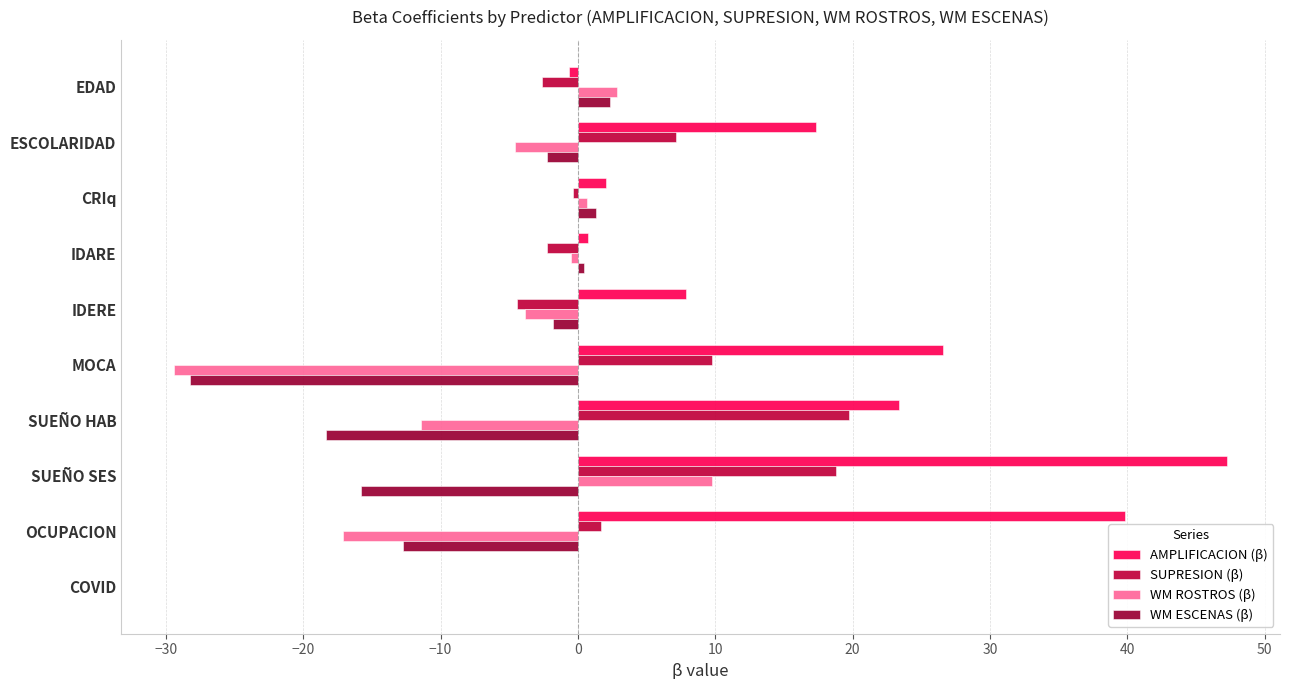

At how many categories does at least one series exceed 12?

5